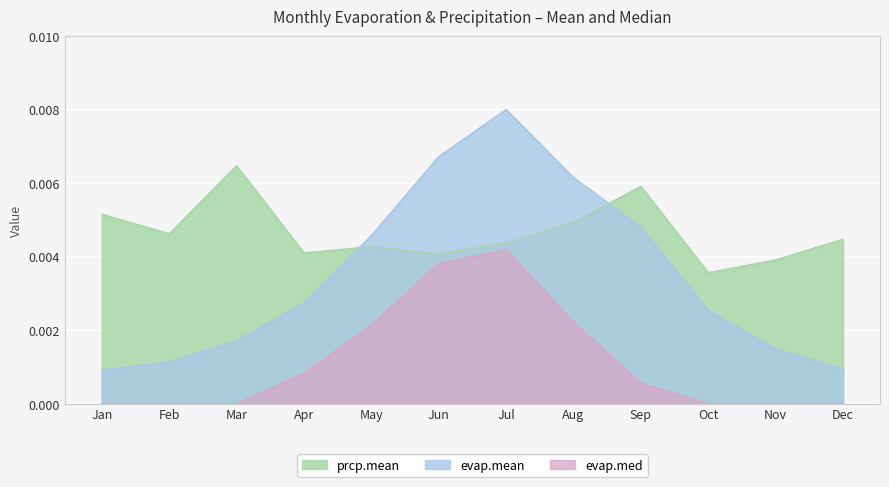

Which series has the widest spread of values?

evap.mean